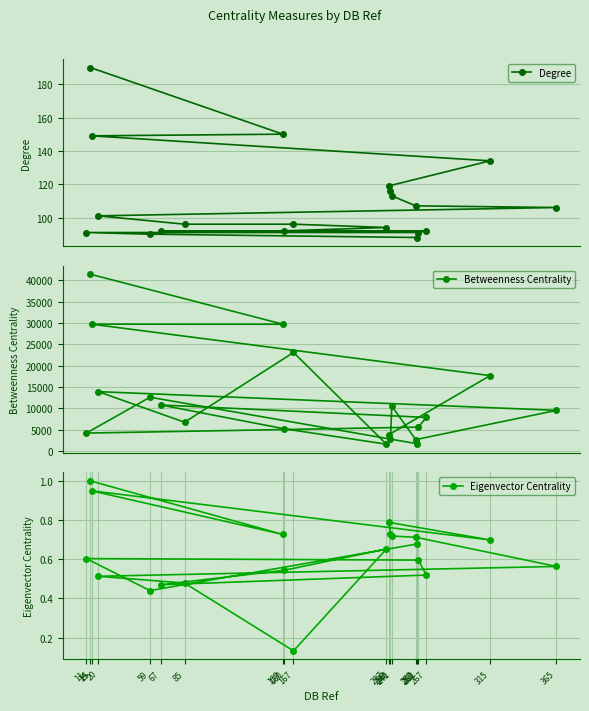

True or false: Degree and Eigenvector Centrality intersect in this chart.

False